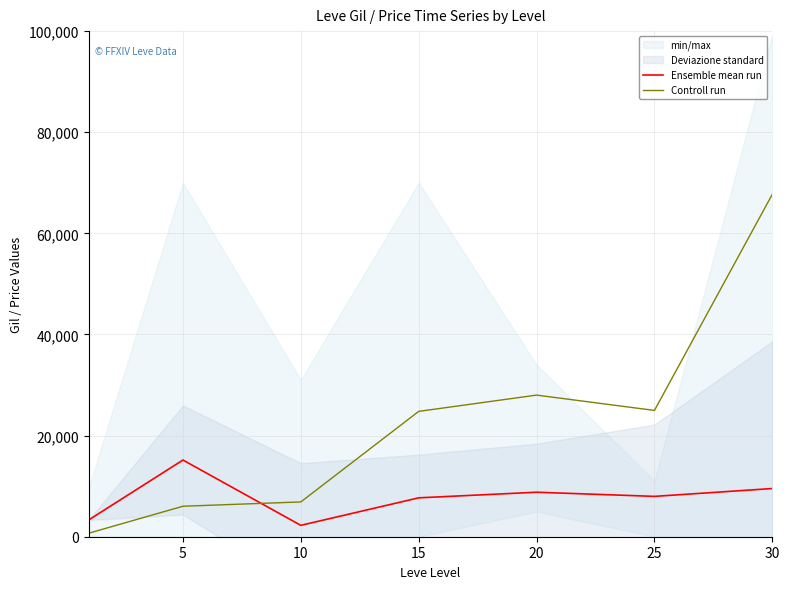

What is the highest value of the Controll run series?

67730.0